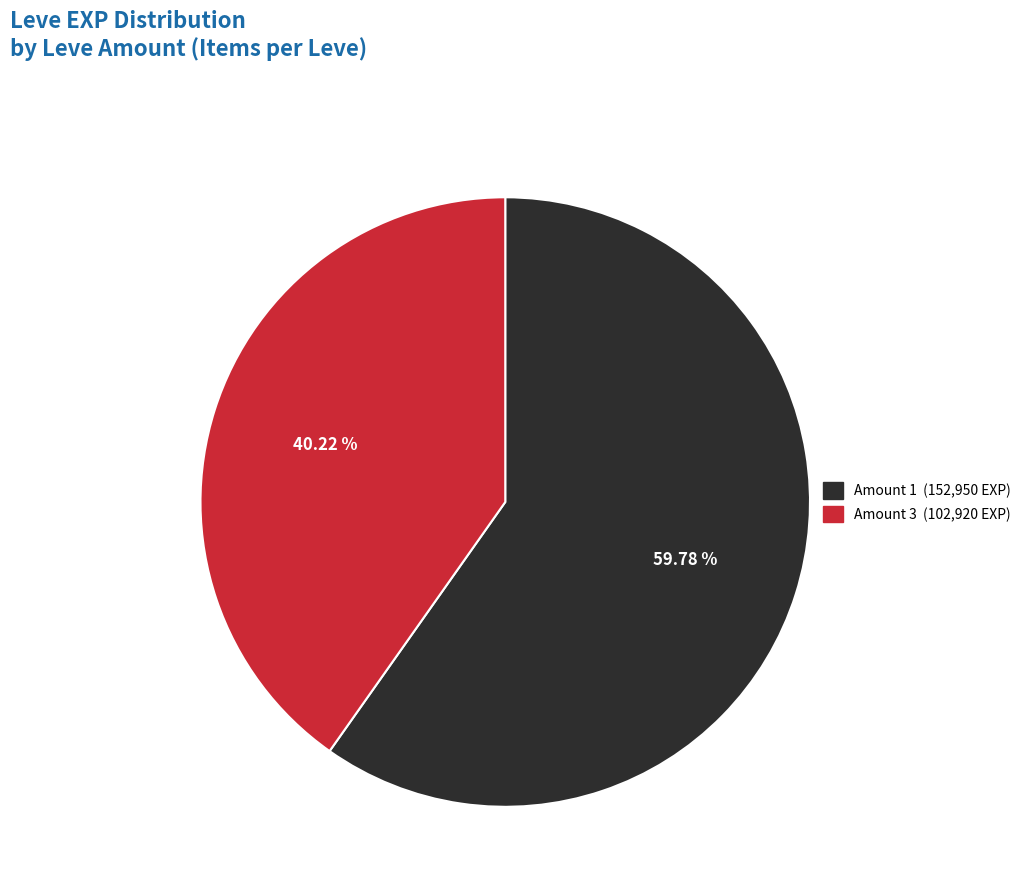

Is there any slice that represents more than half of the pie?

Yes